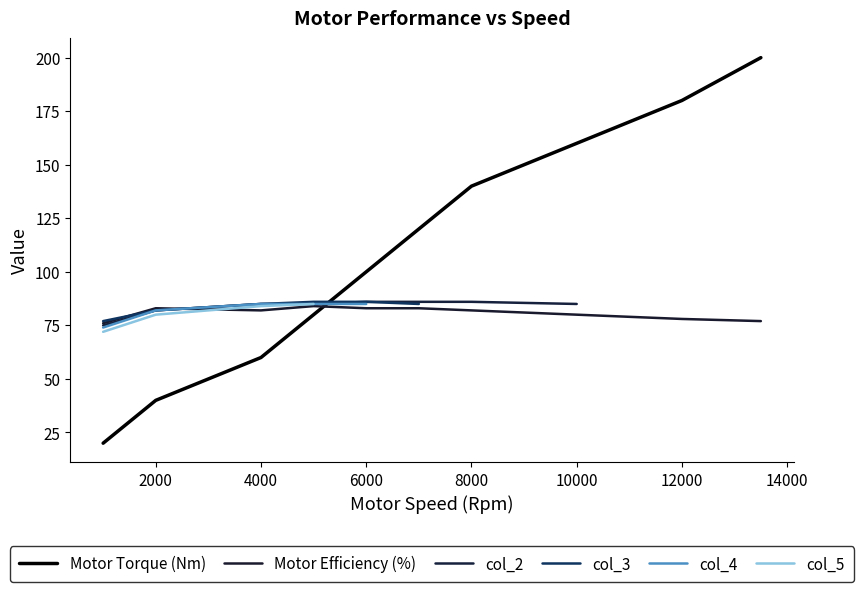

True or false: col_4 has more than 0 points higher than both neighbors.

False